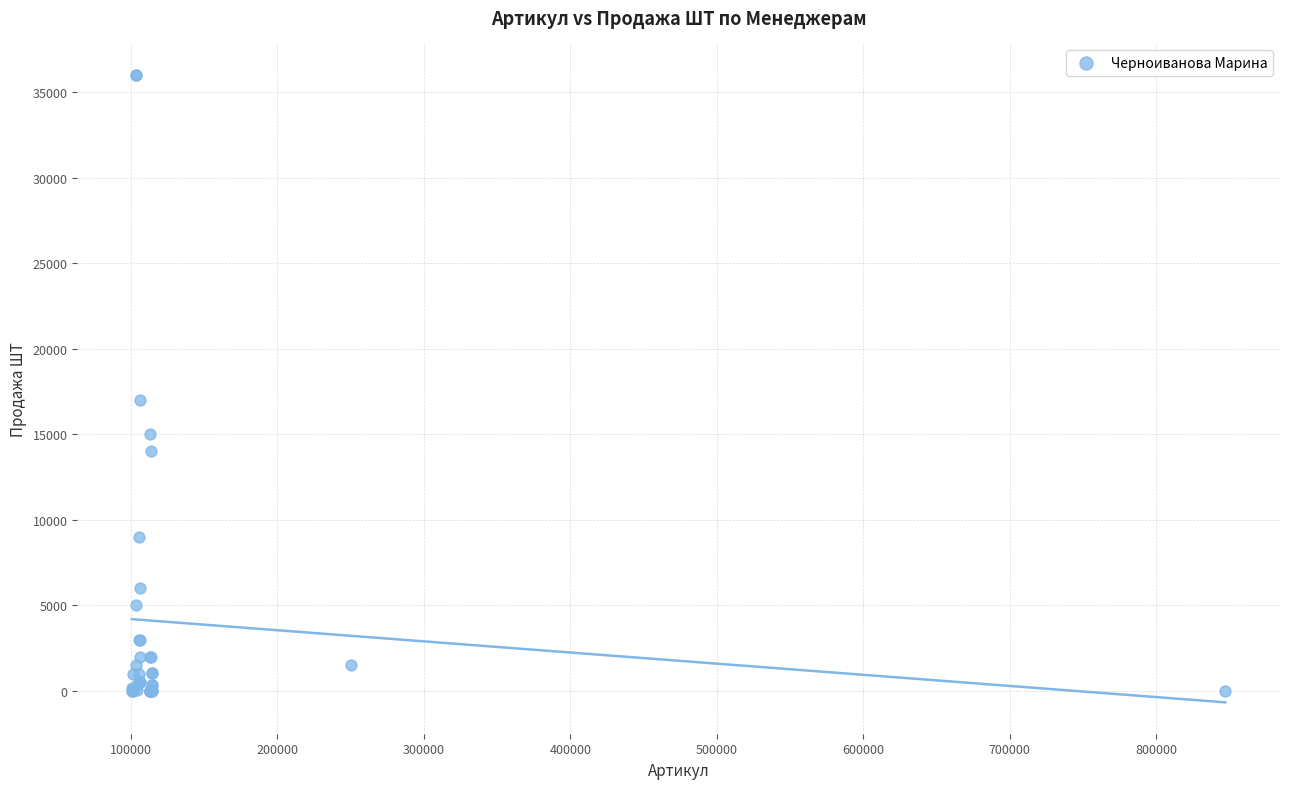

What Y value in the scatter plot is closest to 18002?

17000